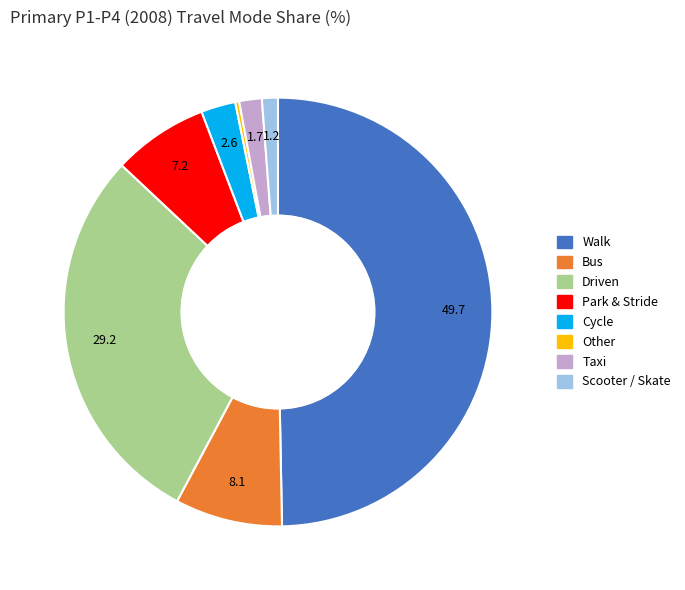

Which category has the biggest portion of the pie?

Walk